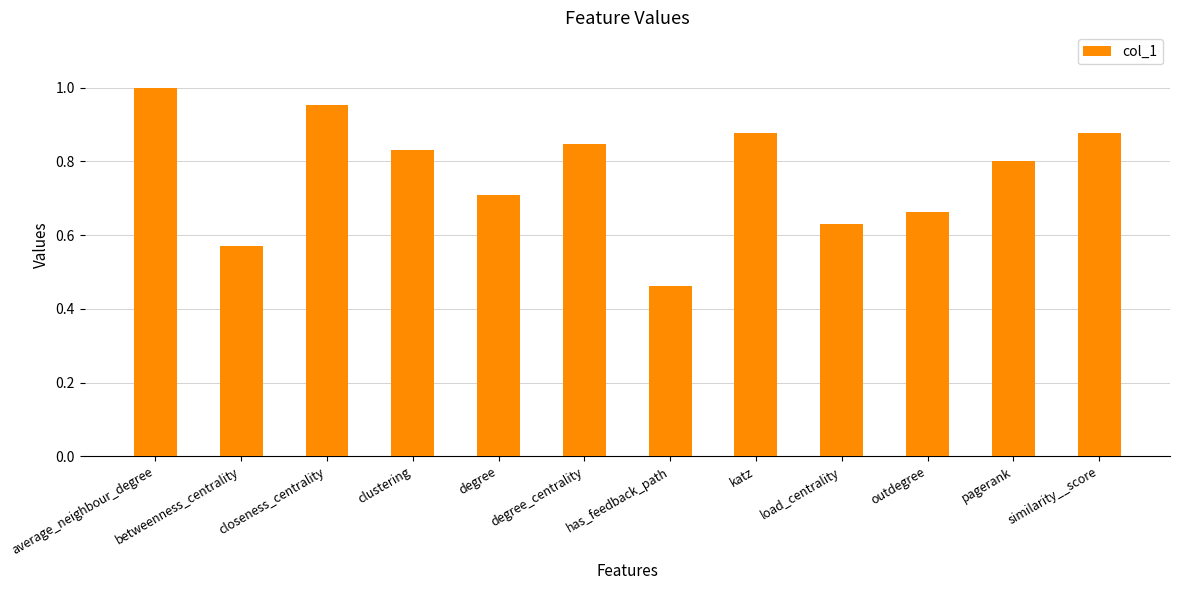

Which has a higher value, pagerank or betweenness_centrality?

pagerank